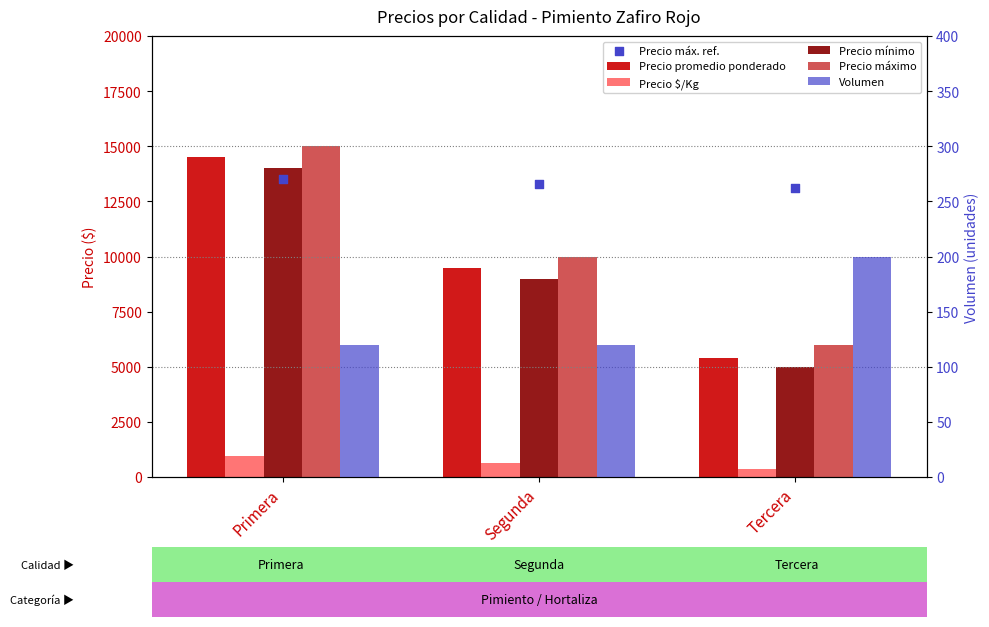

What is the total value across all series at Tercera?

16960